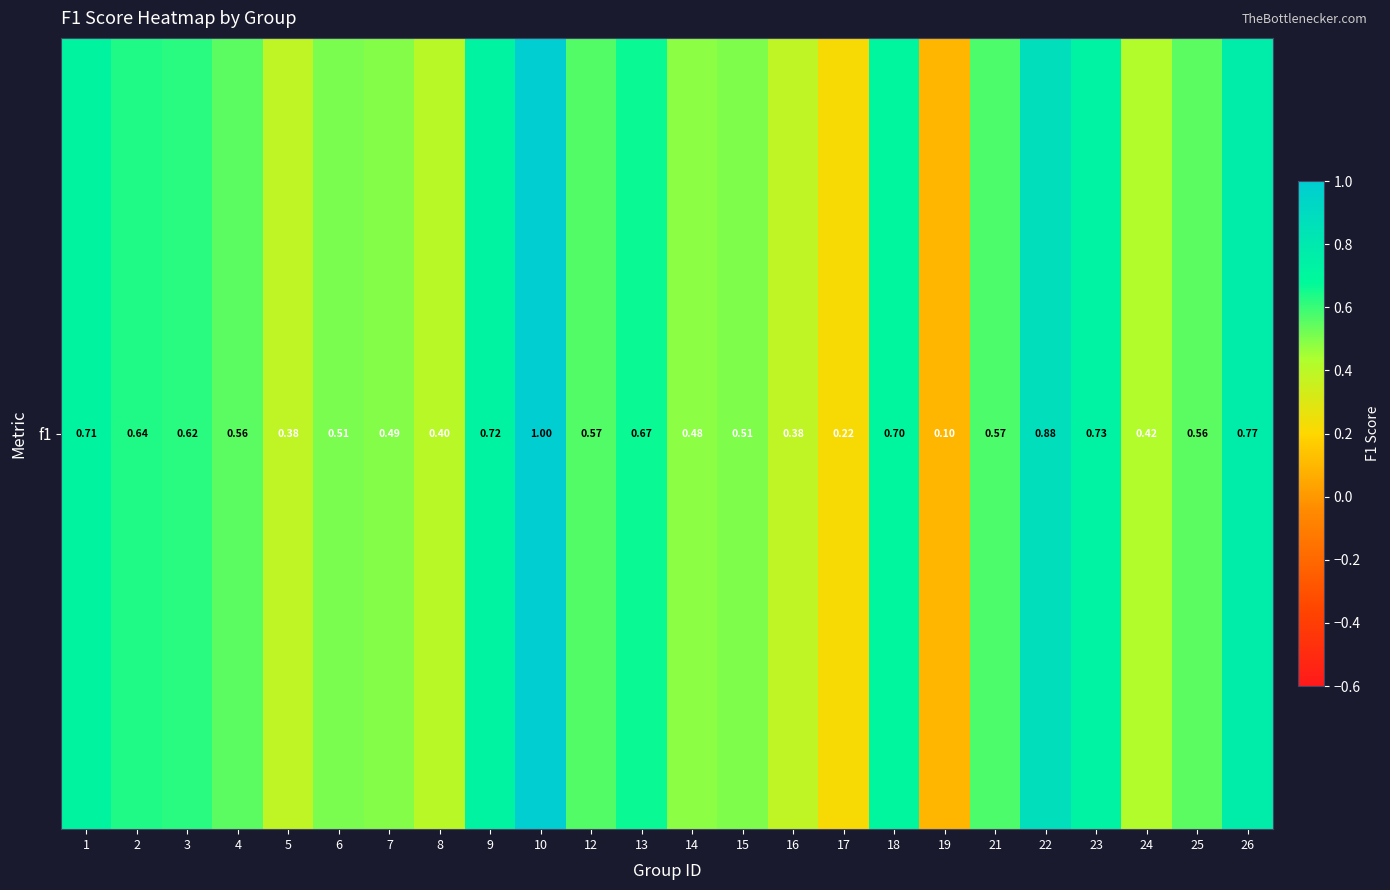

Reading right to left, list all the values displayed in this chart.

0.8	0.6	0.4	0.7	0.9	0.6	0.1	0.7	0.2	0.4	0.5	0.5	0.7	0.6	1.0	0.7	0.4	0.5	0.5	0.4	0.6	0.6	0.6	0.7